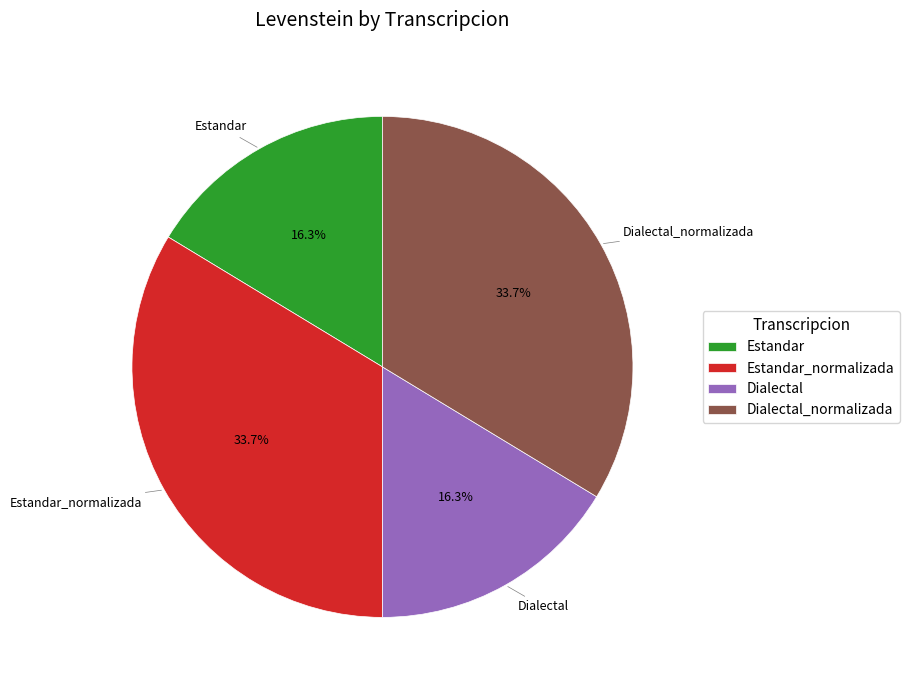

What is the ratio of the value at Dialectal to the value at Estandar_normalizada?

0.5